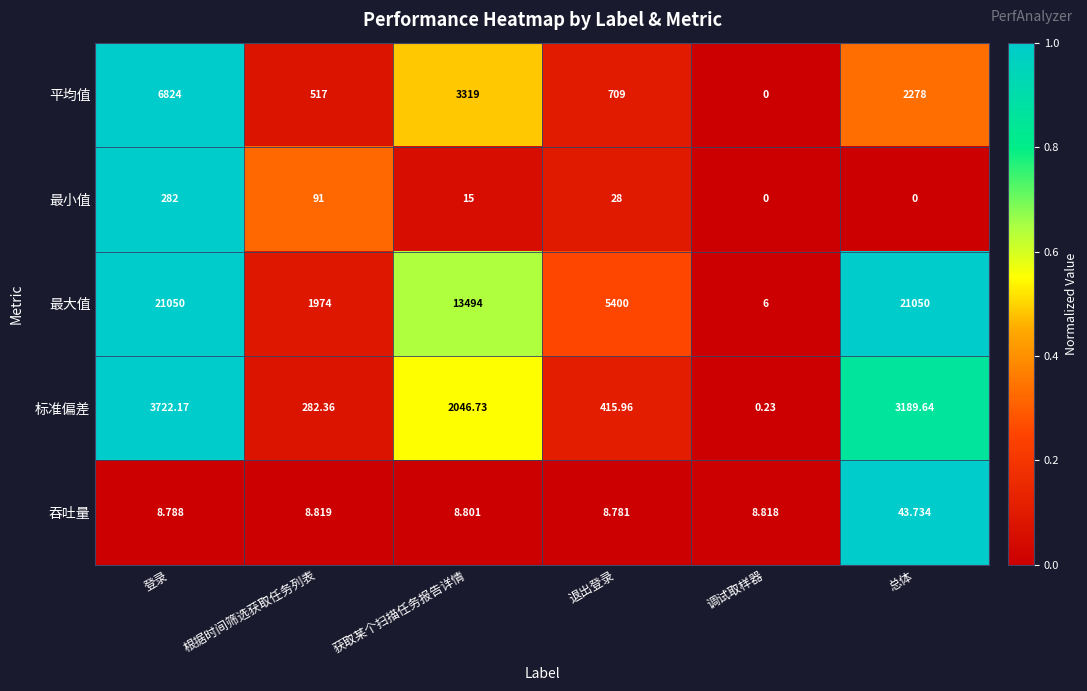

Where does the 平均值 series first go above 2278?

登录